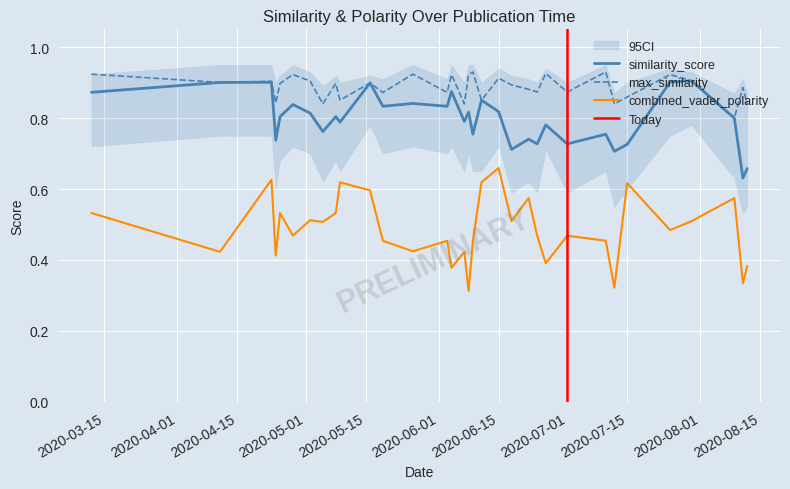

True or false: combined_vader_polarity and similarity_score cross at least once.

False